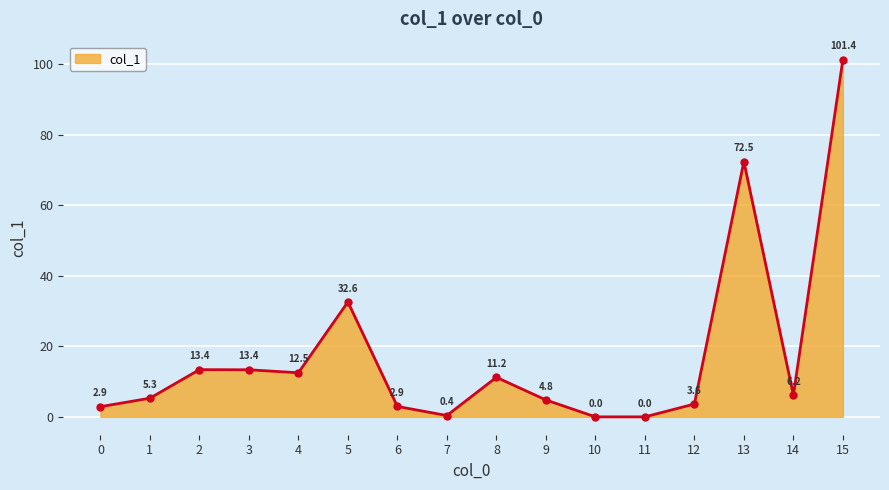

True or false: there are more than 2 points higher than both neighbors.

True